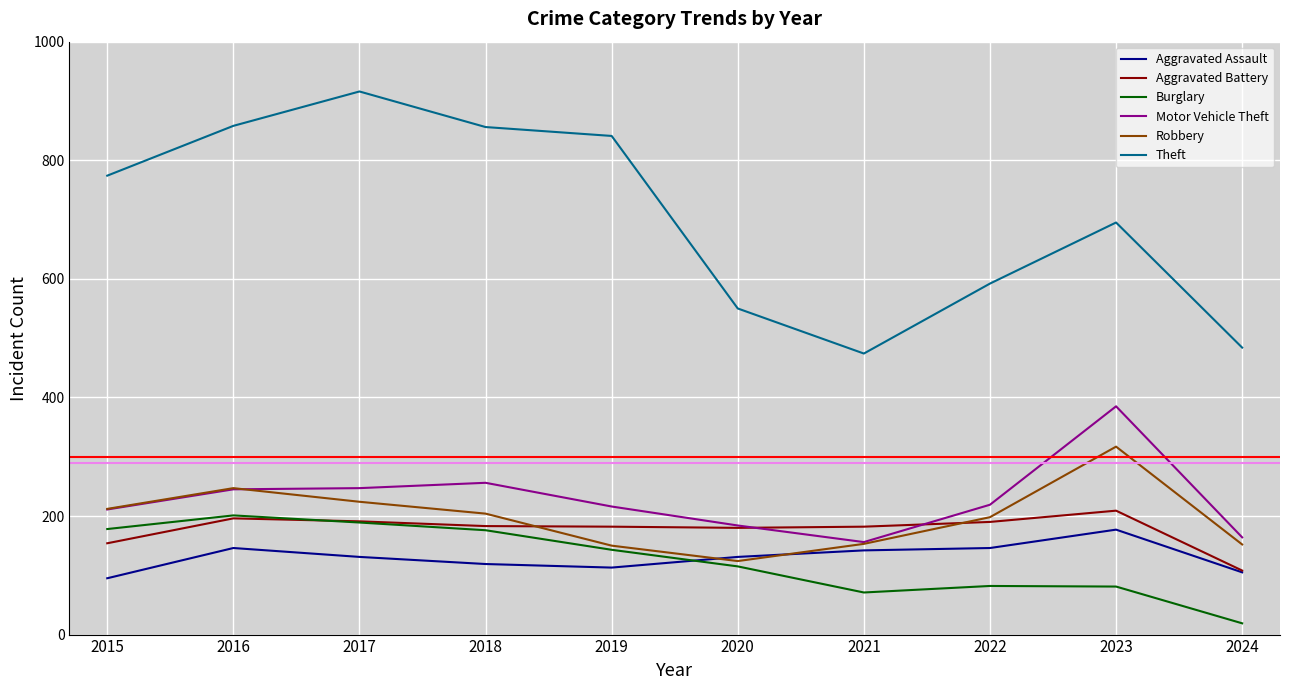

Where does the Aggravated Battery series first go above 183?

2016